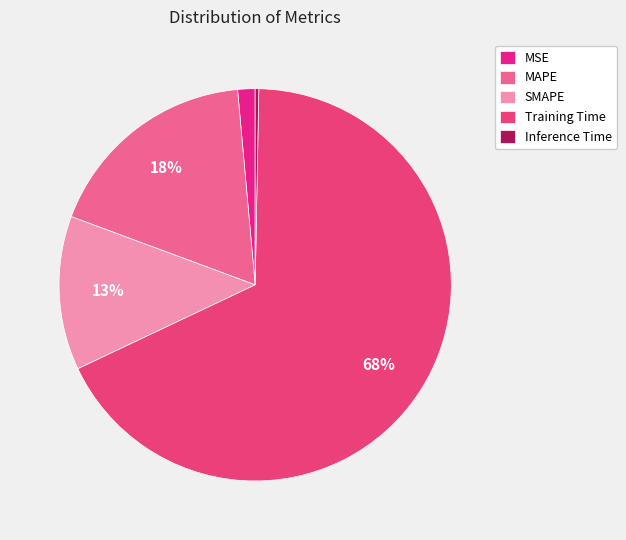

To the nearest percent, what is the combined percentage of SMAPE and MAPE?

31%